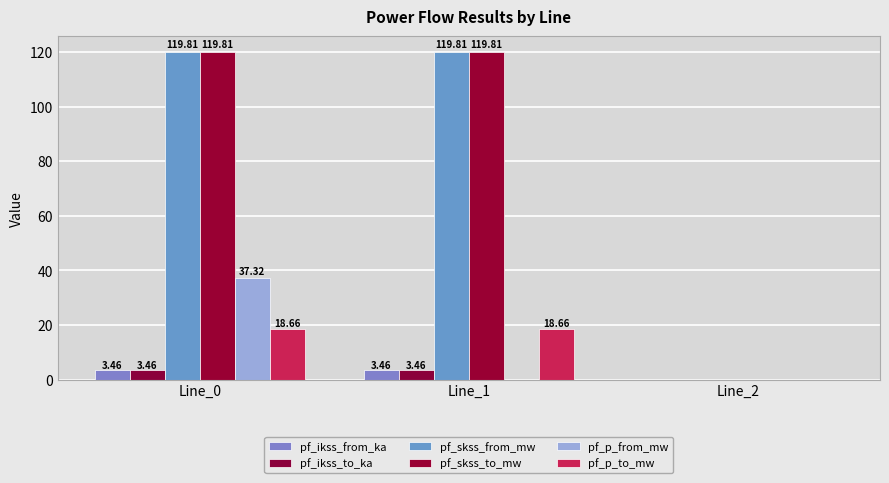

How many values in pf_p_to_mw are above zero?

2